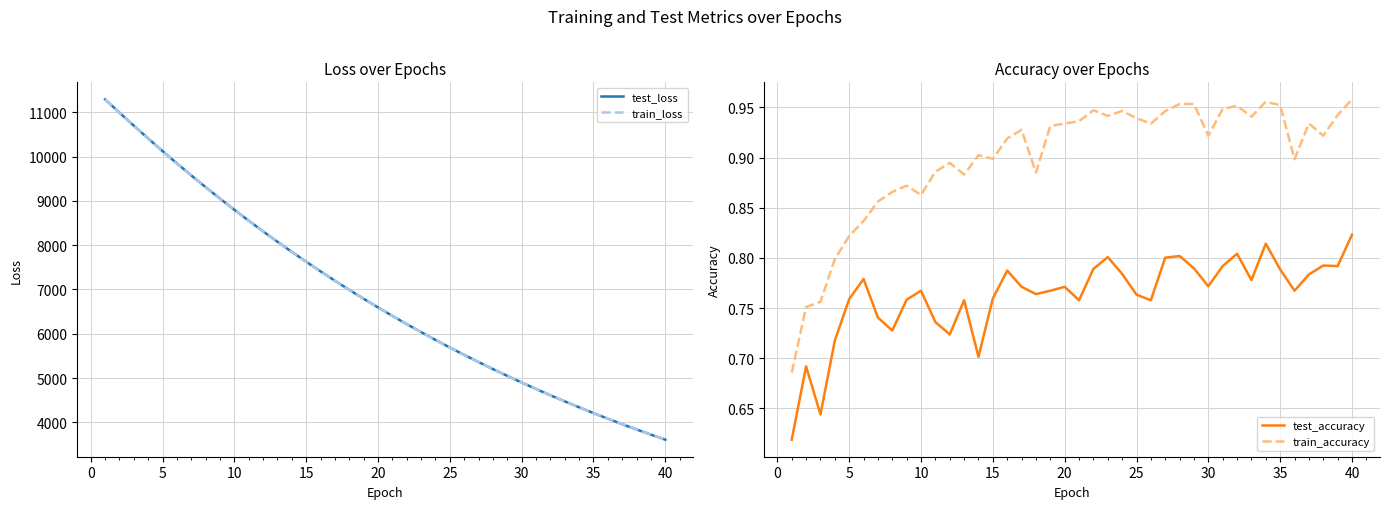

True or false: train_loss has a value of 10121.0 at 5.

True